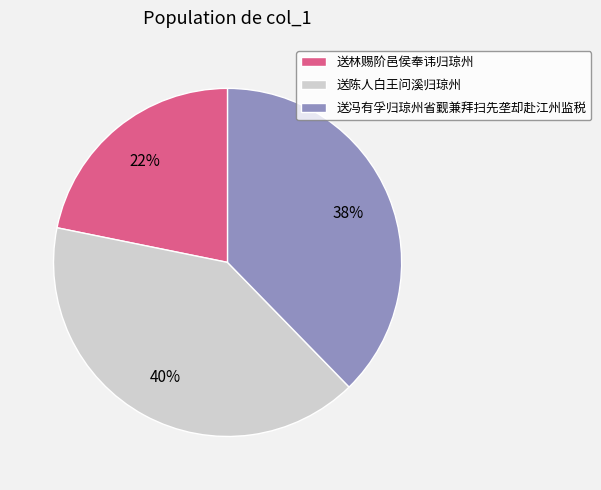

Approximately how many times larger is the value at 送陈人白王问溪归琼州 compared to 送冯有孚归琼州省觐兼拜扫先垄却赴江州监税?

1.1